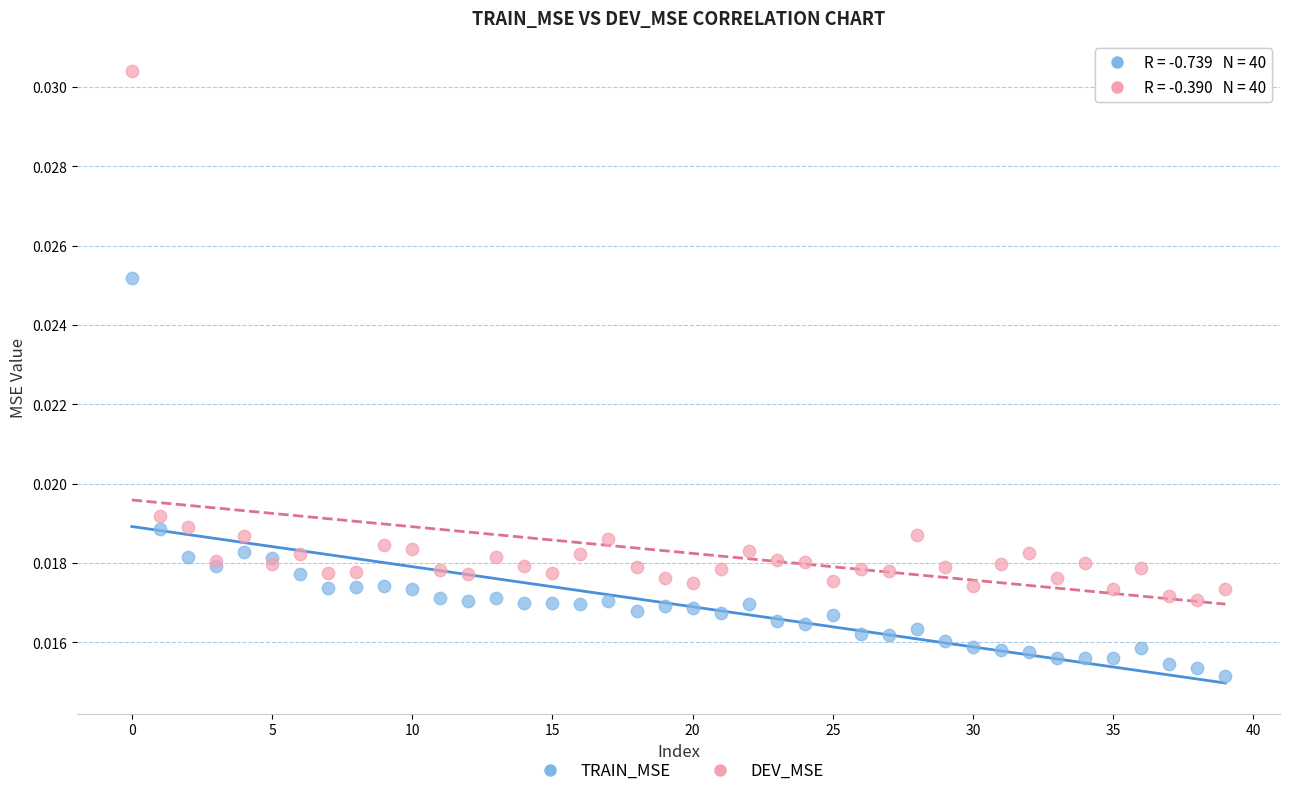

Which series contains the highest Y value?

DEV_MSE